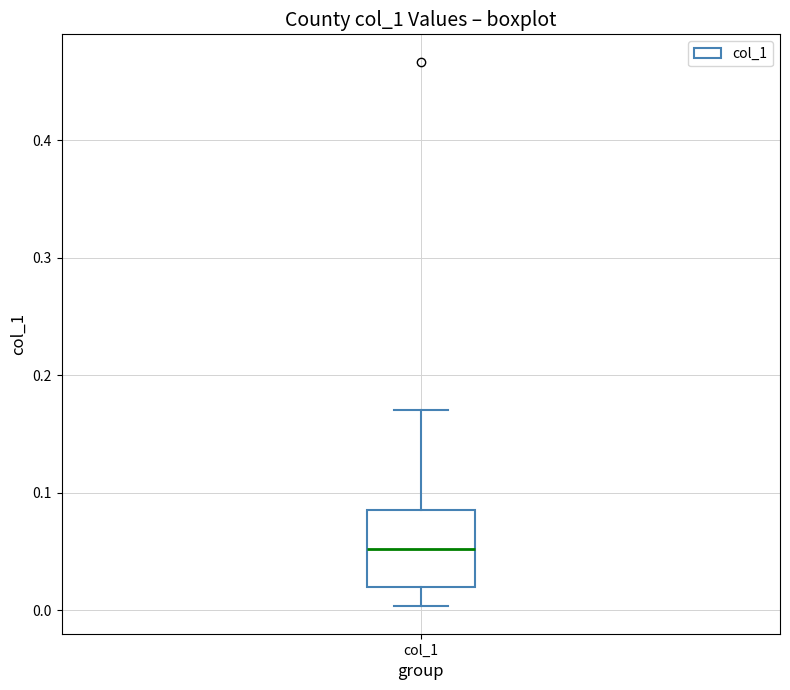

Where is the upper edge of the box for col_1 on the y-axis? The values are not printed on the chart, so give them approximately, as read against the axis.

0.09